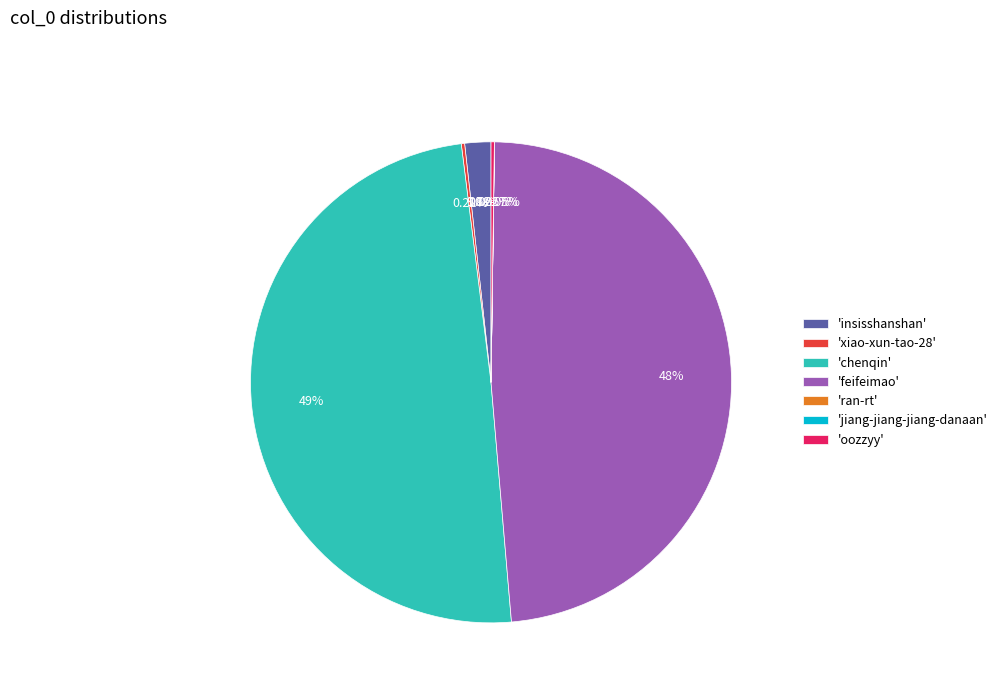

Between insisshanshan and ran-rt, which is larger?

insisshanshan